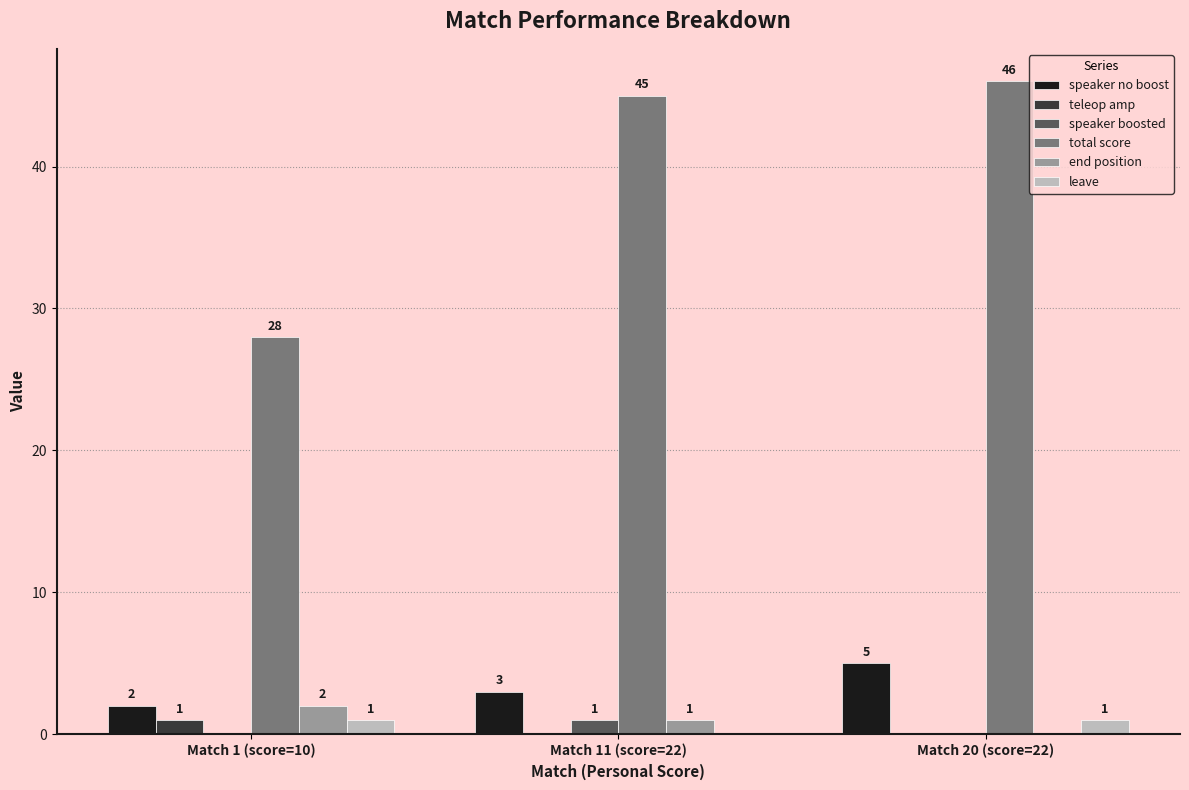

At which category is the sum across all series the highest?

Match 20 (score=22)